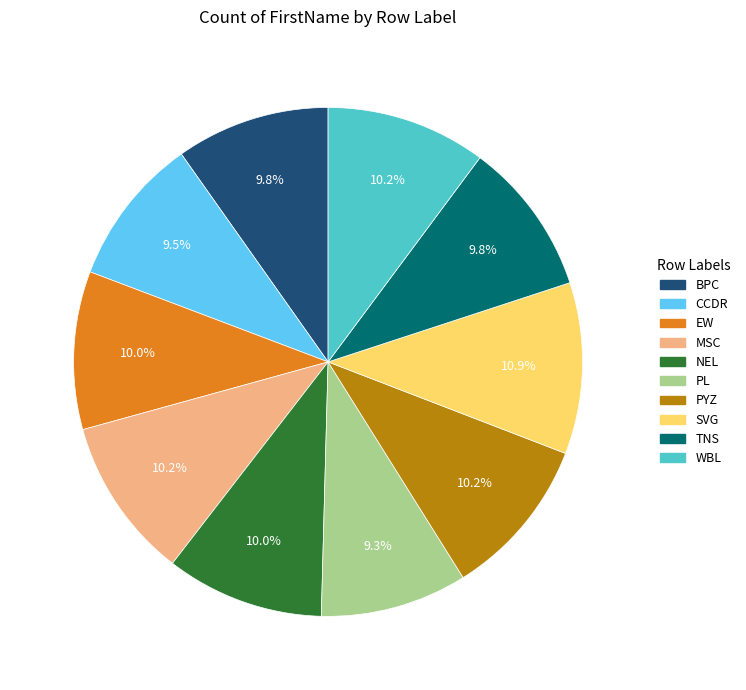

Combined, do NEL and BPC account for over 50%?

No